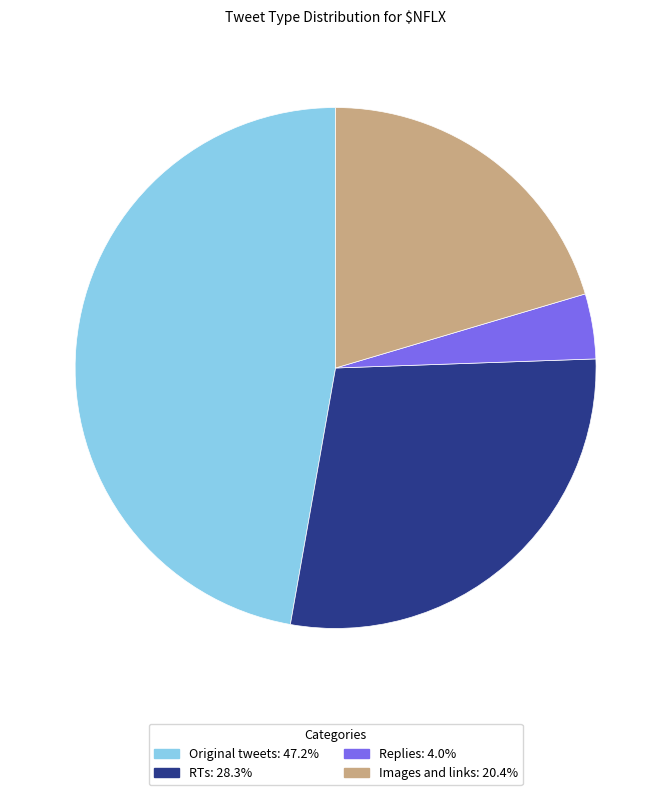

Is the sum of Original tweets and Replies greater than half?

Yes